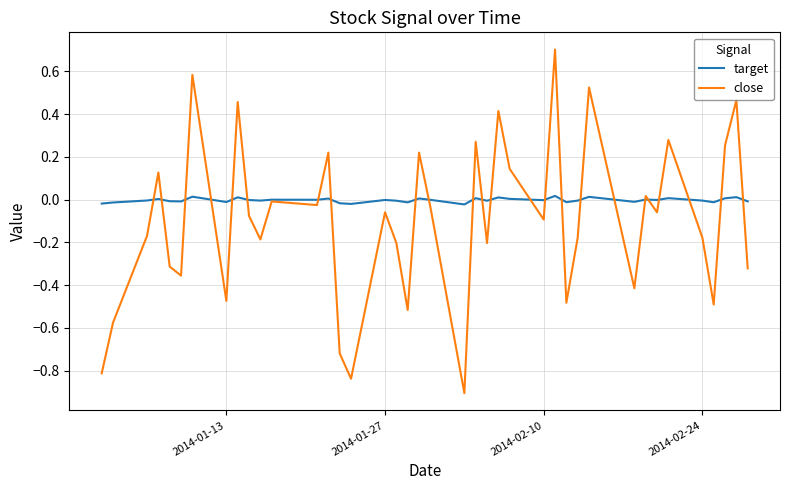

What is the minimum value shown in the chart?

-0.9